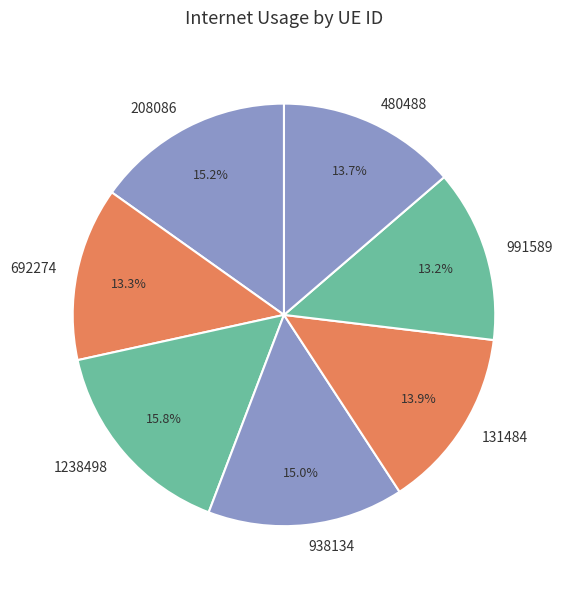

To the nearest percent, what is the difference between the 208086 and 991589 slice percentages?

2%